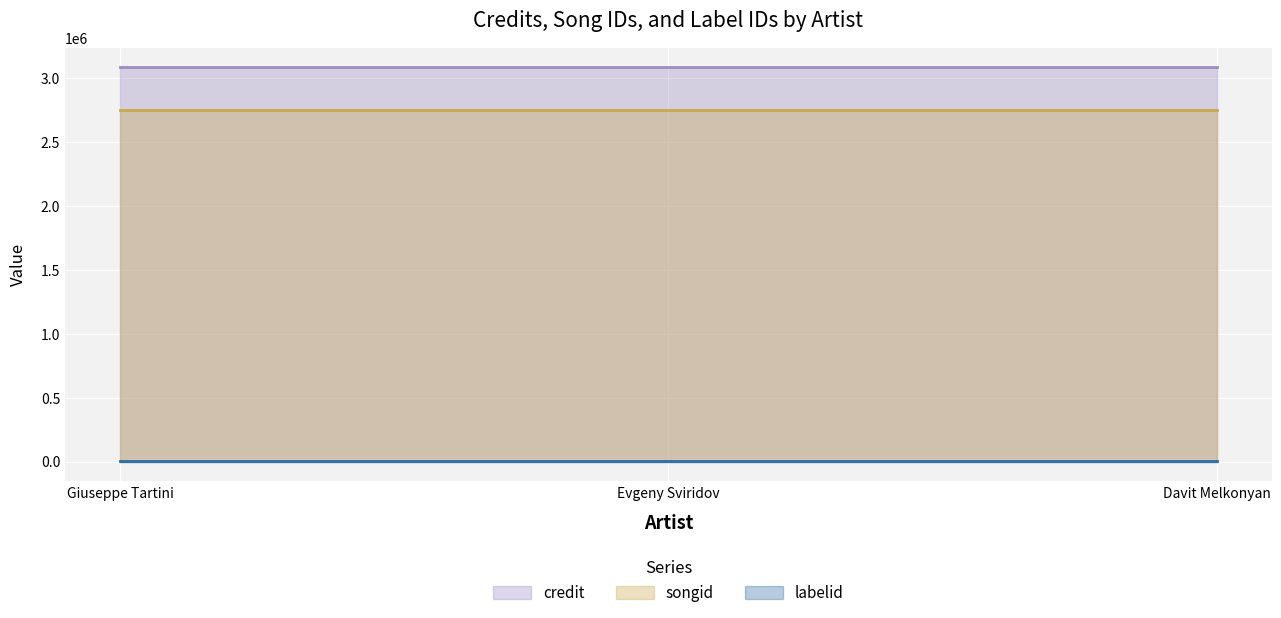

What are all the series names shown in the legend?

credit, songid, labelid